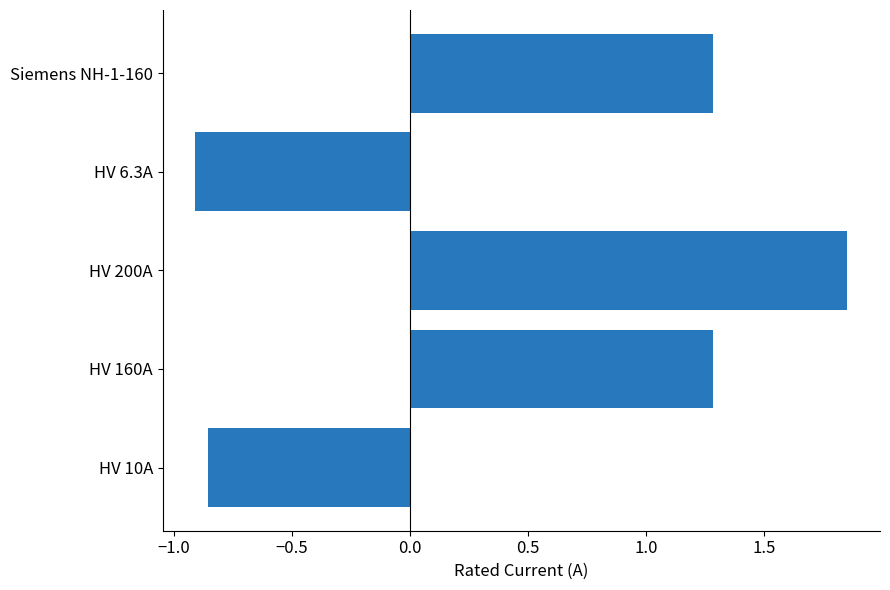

Approximately how many times larger is the value at HV 200A compared to Siemens NH-1-160?

1.4